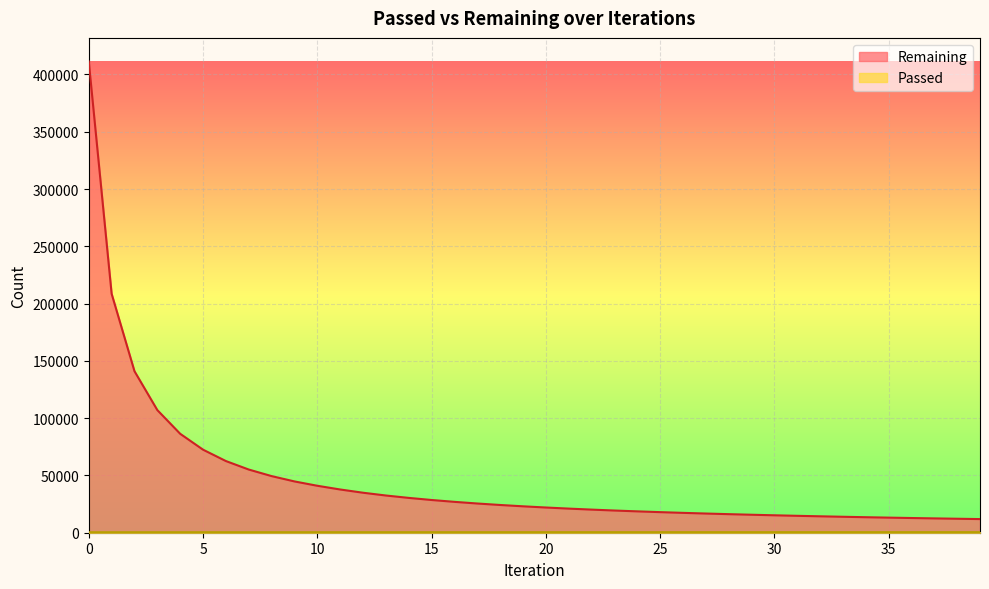

List the labels in order of Passed value, smallest first.

0, 1, 2, 3, 4, 5, 6, 7, 8, 9, 10, 11, 12, 13, 14, 15, 16, 17, 18, 19, 20, 21, 22, 23, 24, 25, 26, 27, 28, 29, 30, 31, 32, 33, 34, 35, 36, 37, 38, 39